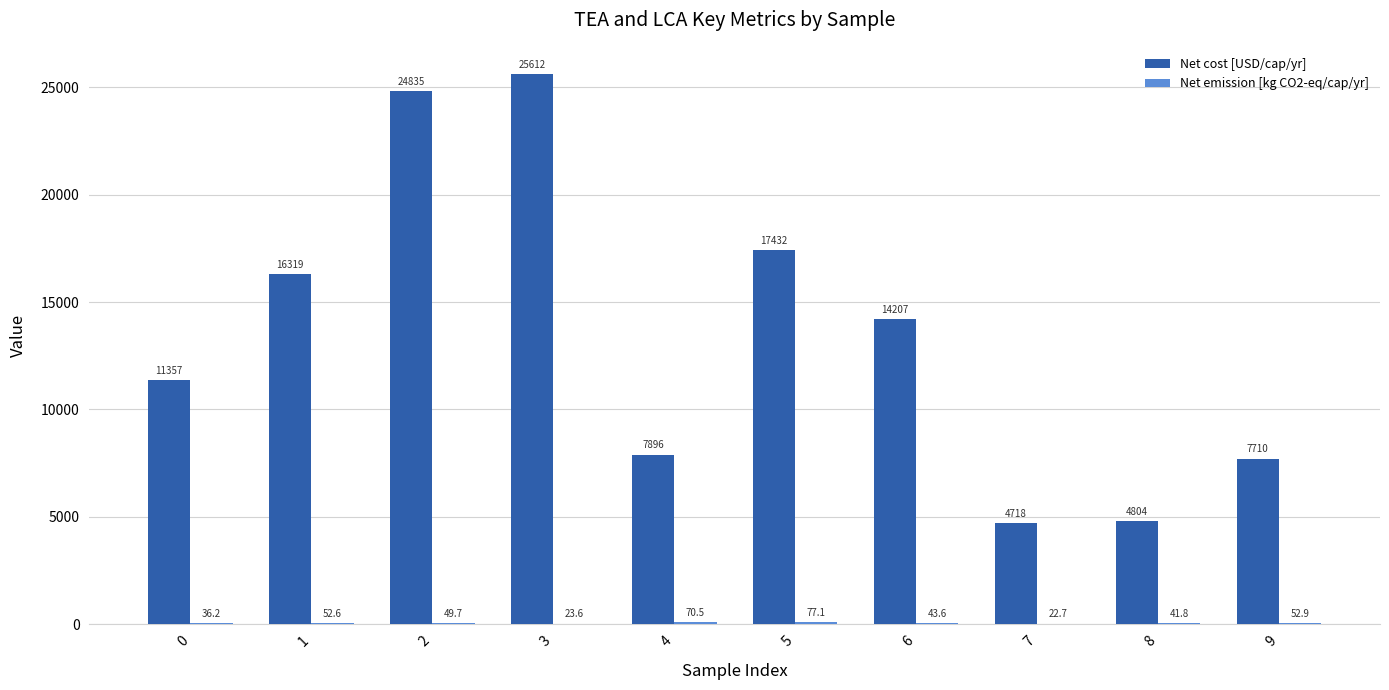

At which category is the sum across all series the highest?

3